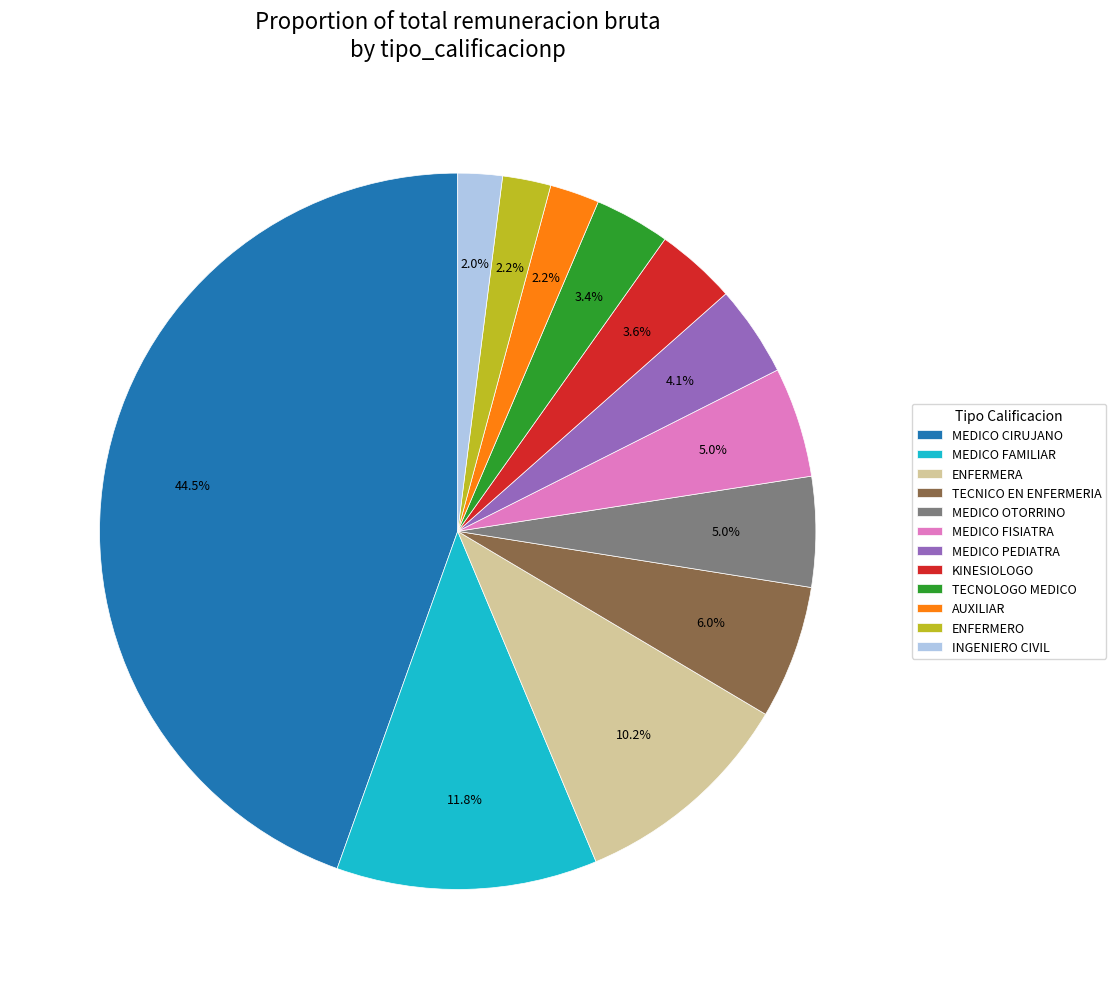

What is the total percentage of ENFERMERA and AUXILIAR?

12.4%